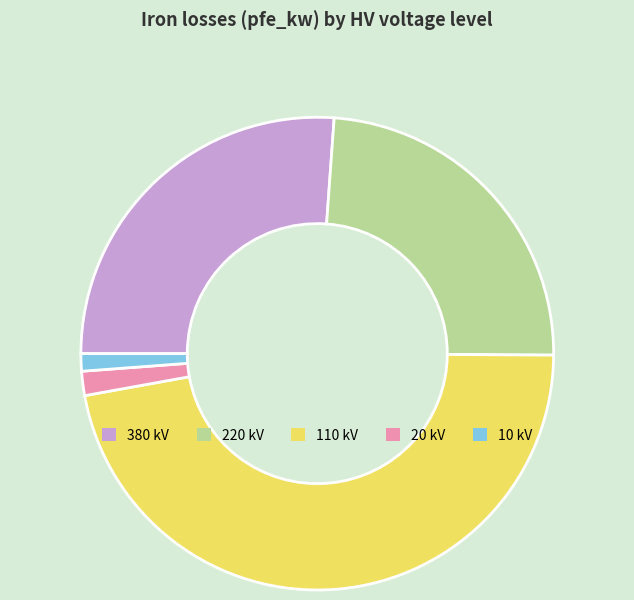

Do 20 kV and 110 kV together represent more than half of the pie?

No